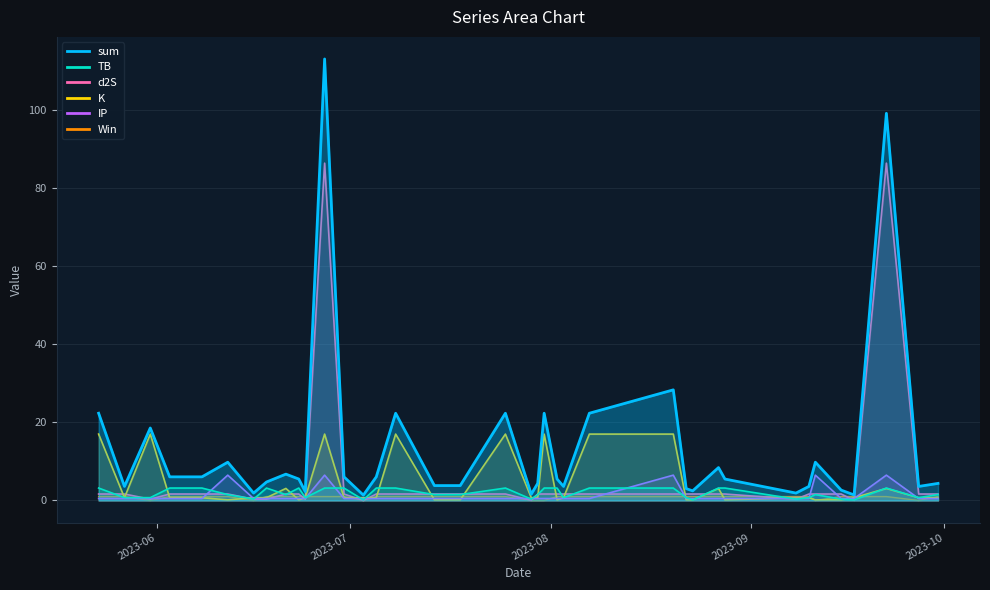

What is the approximate value of d2S at 2023-06-12?

1.7